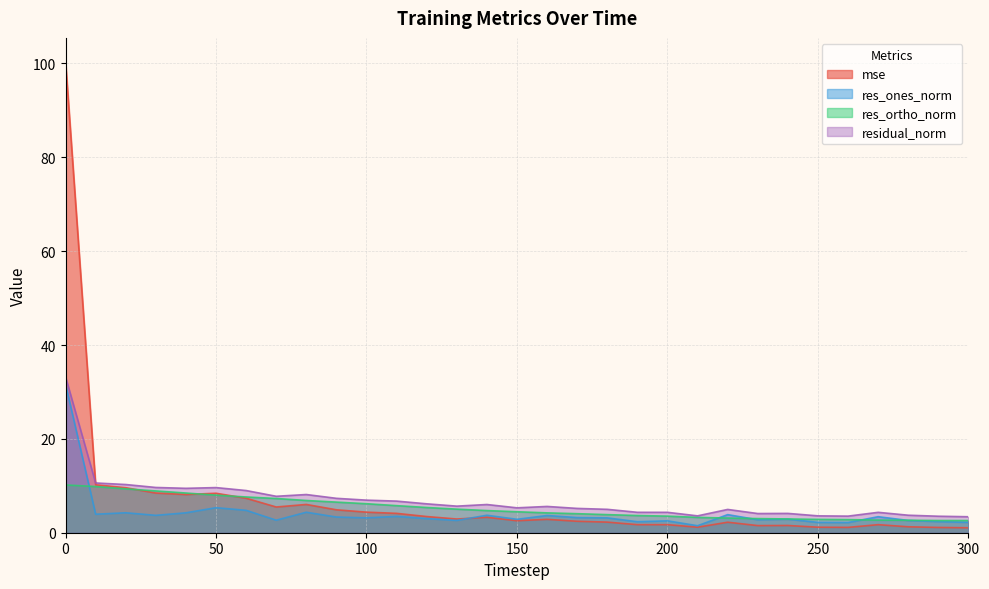

True or false: res_ortho_norm has more than 0 points higher than both neighbors.

False